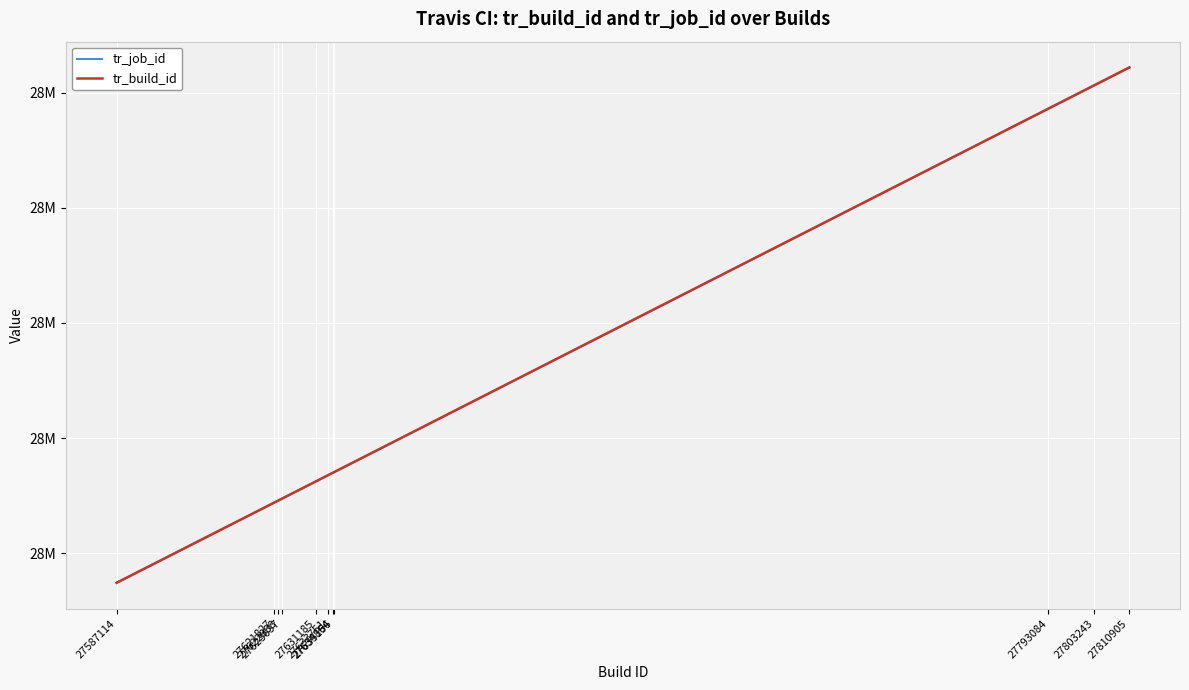

What are all the series names shown in the legend?

tr_job_id, tr_build_id